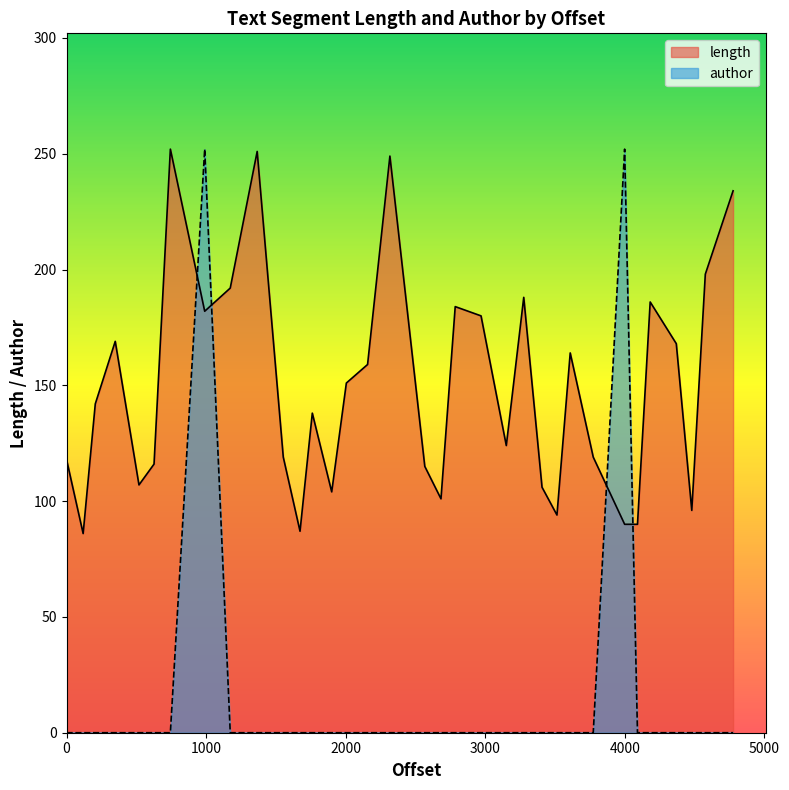

List the series in order of their peak value, highest first.

length, author